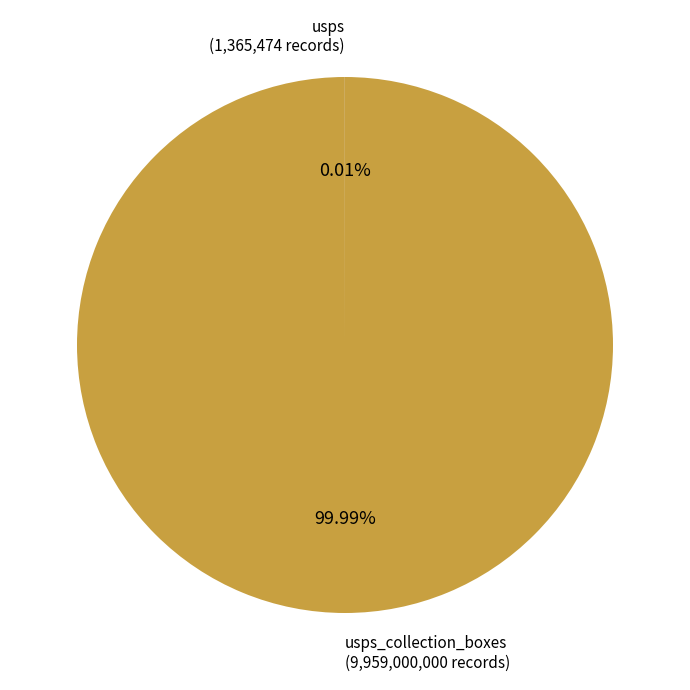

Is there any slice that represents more than half of the pie?

Yes